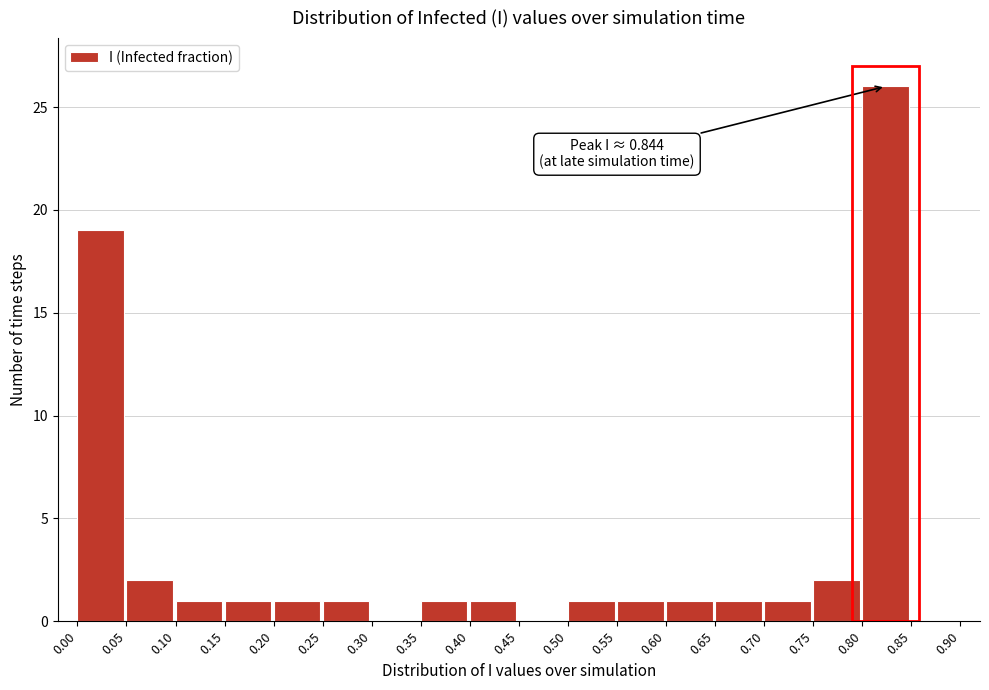

Which range on the x-axis has the tallest bar?

0.80 to 0.85